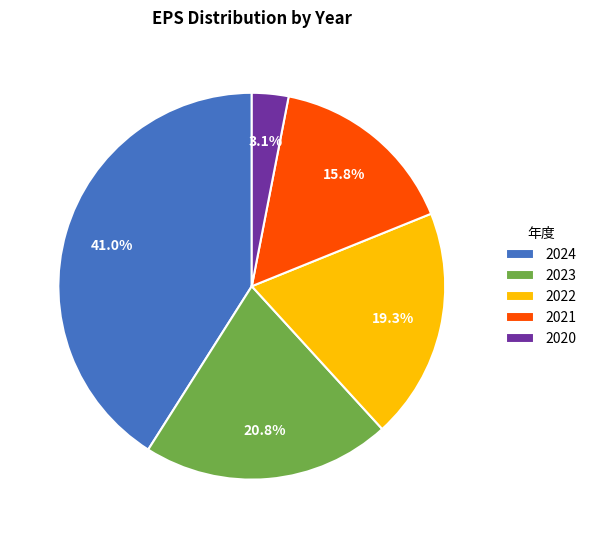

Does 2020 account for over 50% of the chart?

No